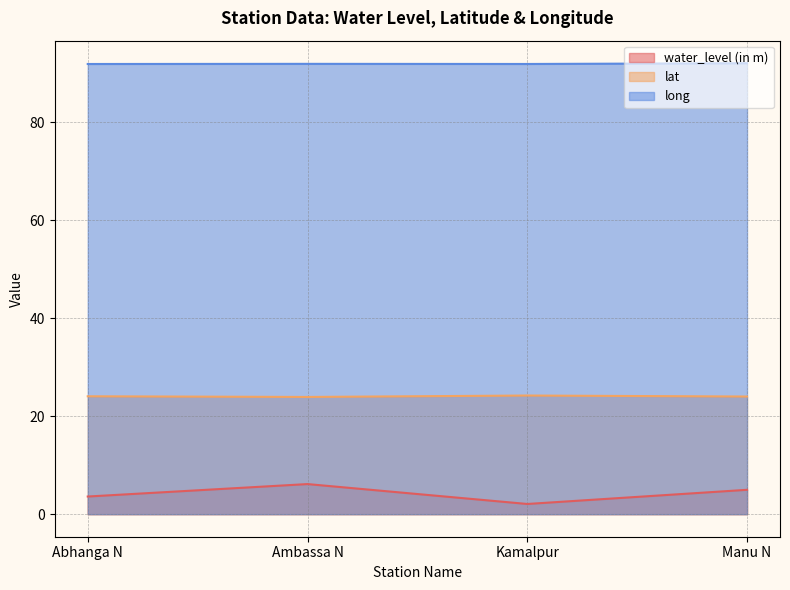

Which has a higher value, Ambassa N or Kamalpur?

Ambassa N